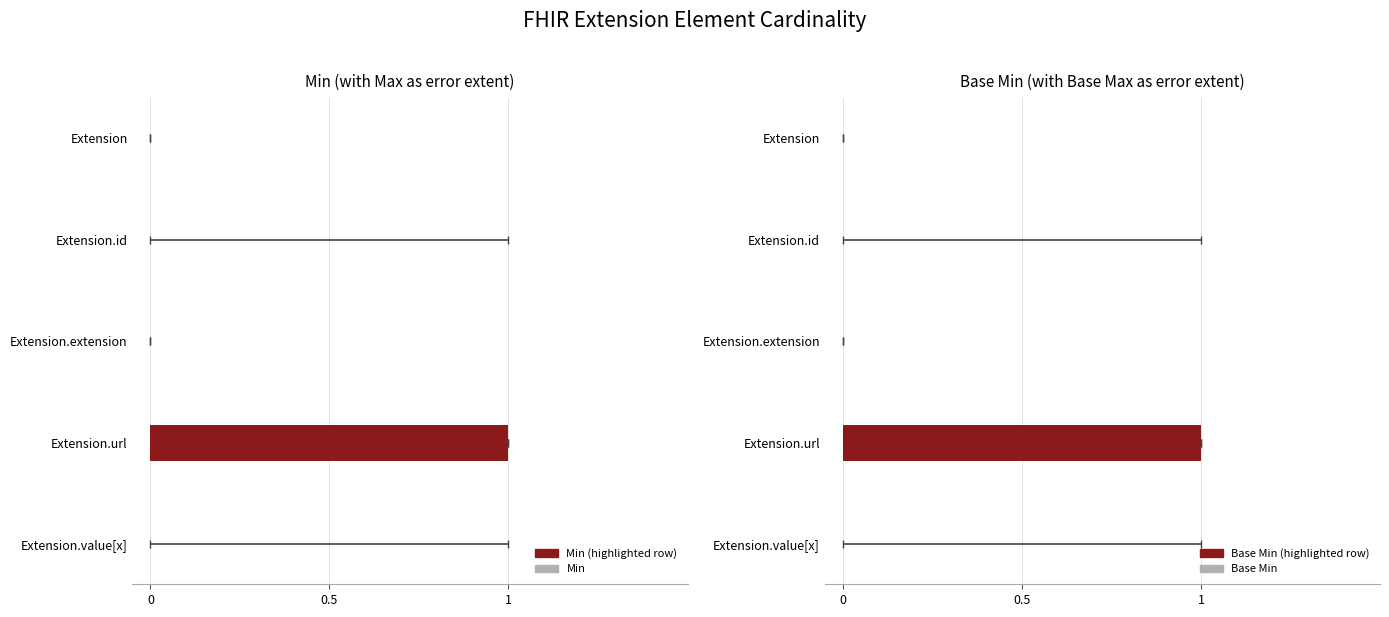

Which series has the largest total across all categories?

Min